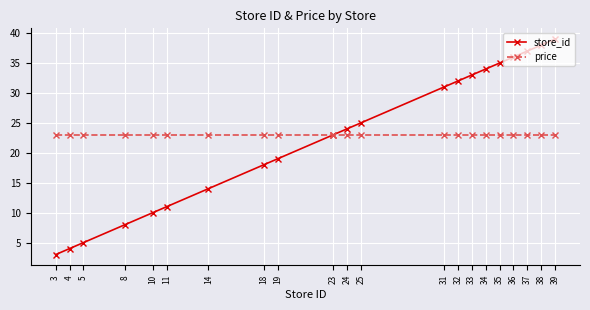

What is the value of the price point at the 16th from the left?

22.9